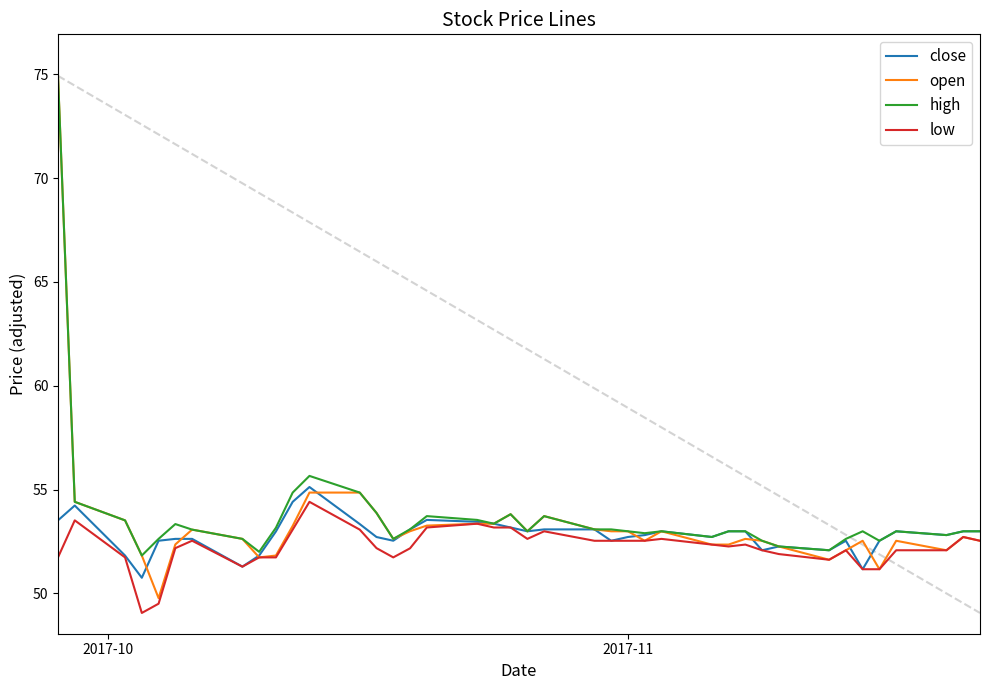

What is the highest value of the open series?

74.9